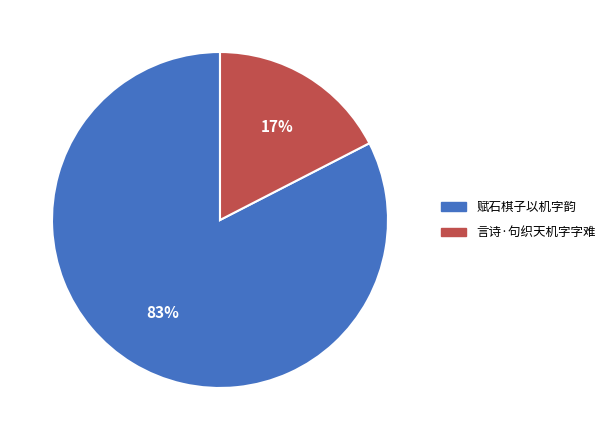

Between 言诗·句织天机字字难 and 赋石棋子以机字韵, which is larger?

赋石棋子以机字韵